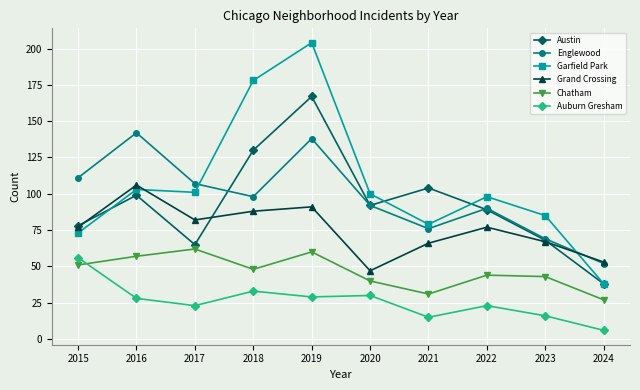

Which series changed the most between 2015 and 2019?

Garfield Park